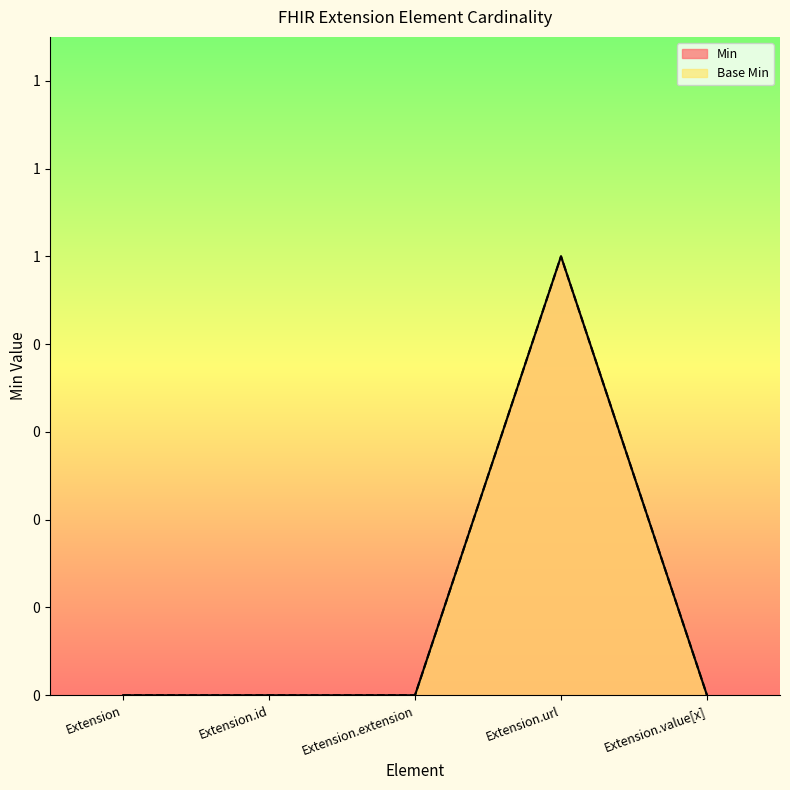

How many lines are shown in the chart?

2